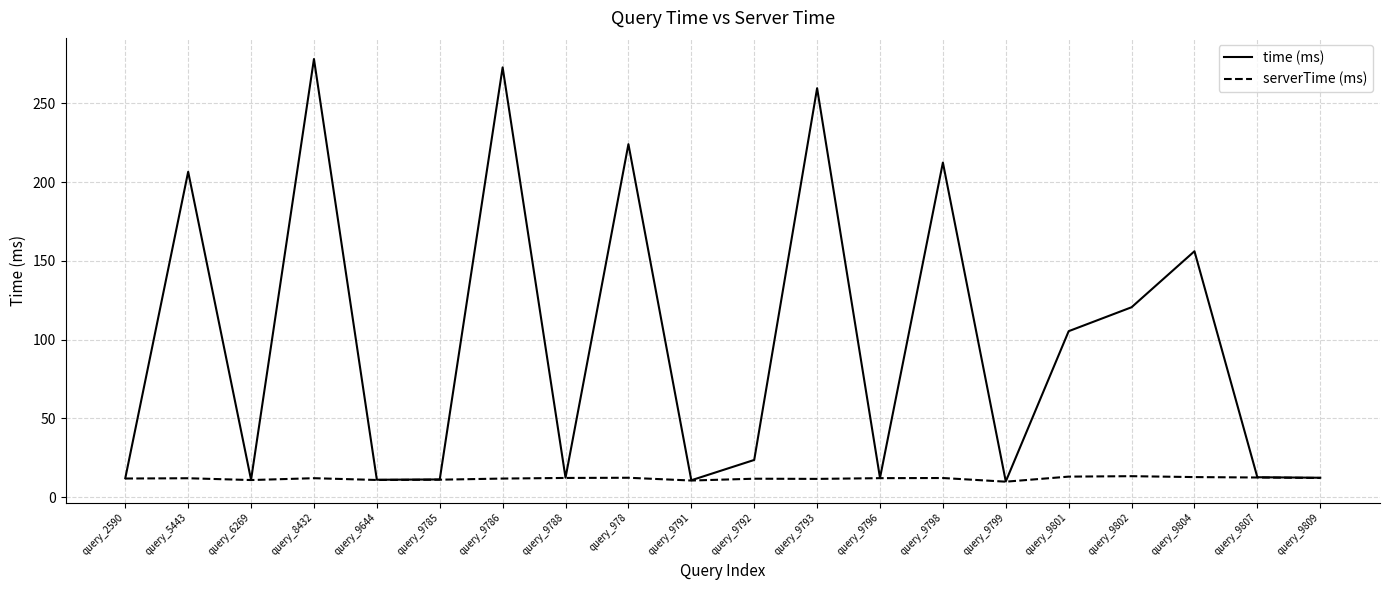

True or false: time (ms) has more than 2 points higher than both neighbors.

True